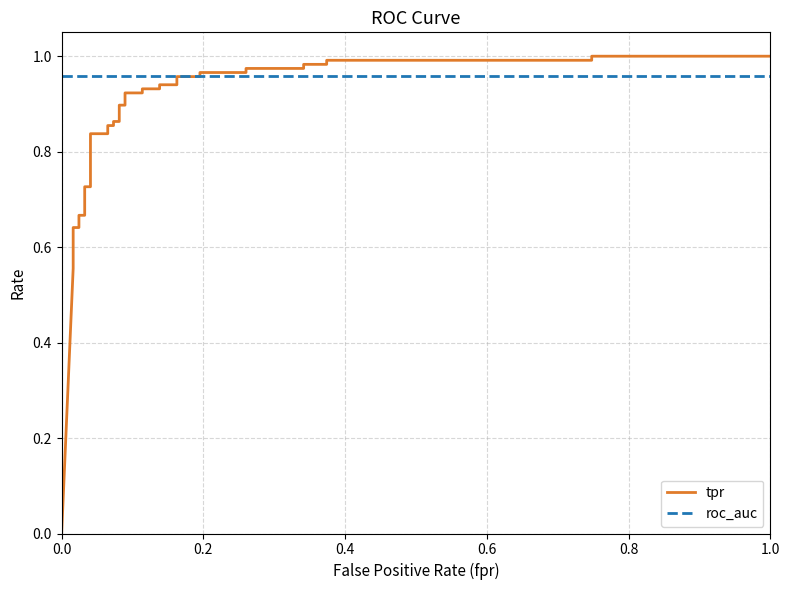

What are all the series names shown in the legend?

tpr, roc_auc